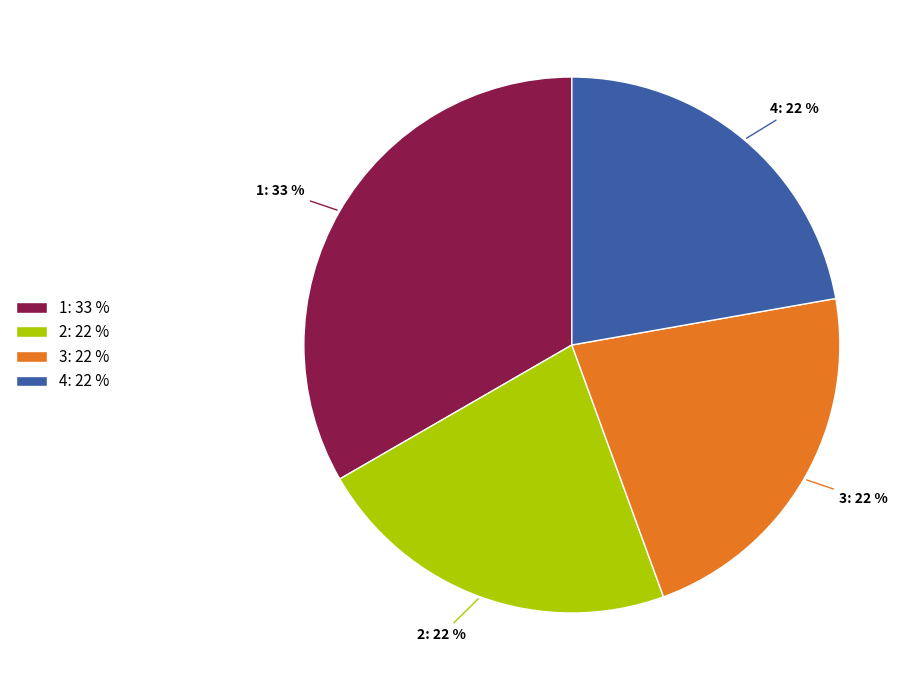

To the nearest percent, what is the combined percentage of 4 and 1?

56%